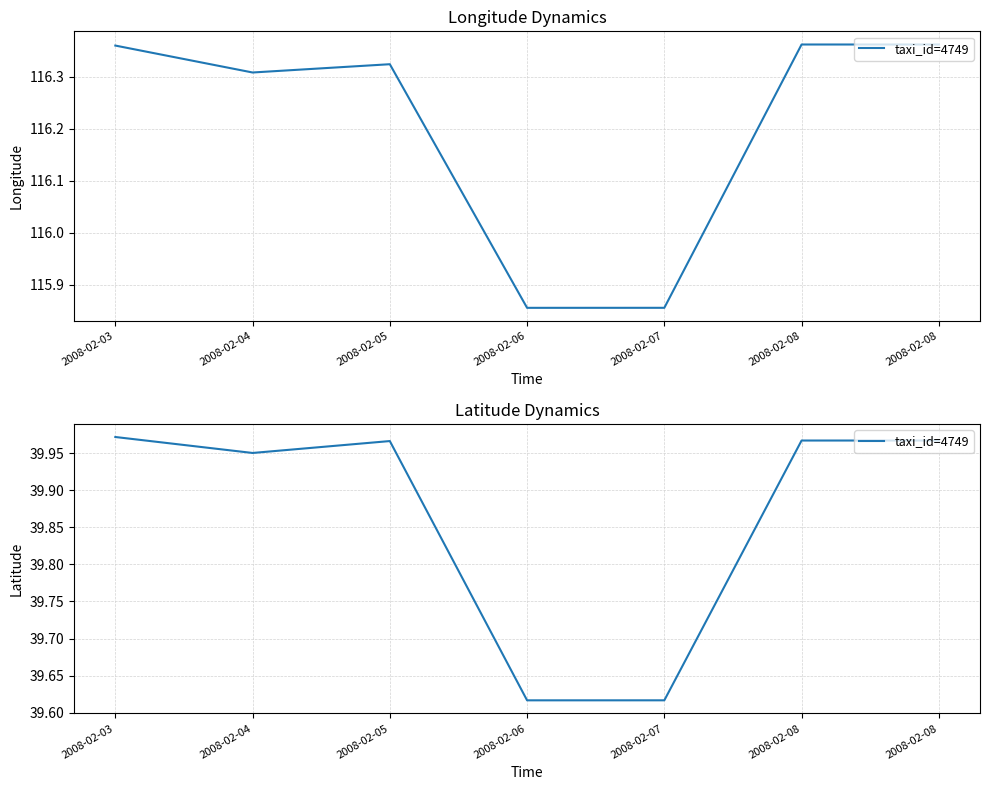

What is the ratio of the value at 2008-02-06 to the value at 2008-02-03?

1.0